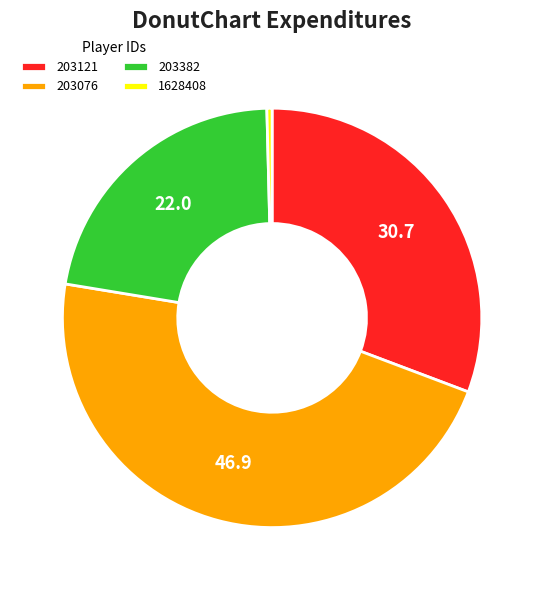

Does 203076 represent more than half of the total?

No